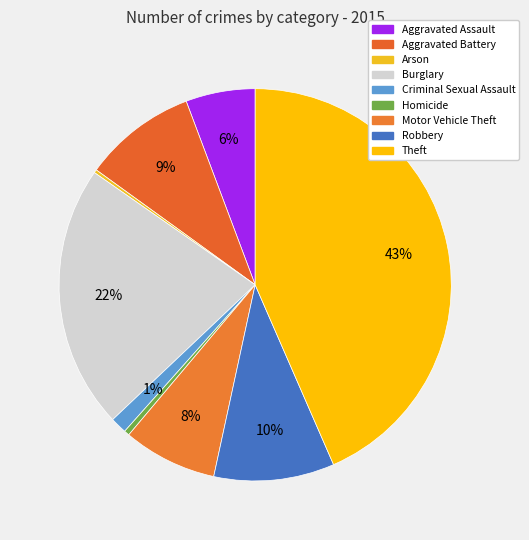

What percentage is the Criminal Sexual Assault slice, to the nearest percent?

1%